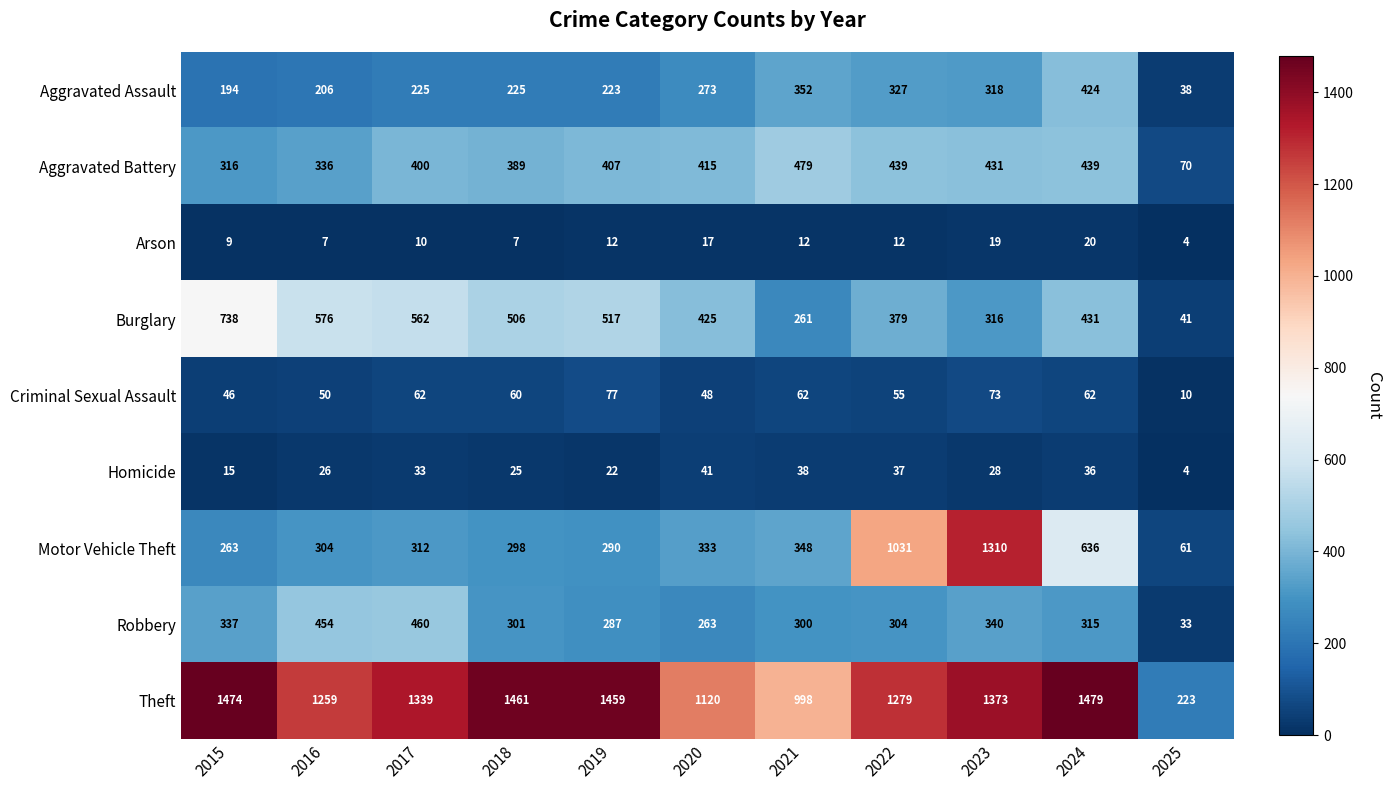

What is the sum of the Robbery values at 2021 and 2023?

640